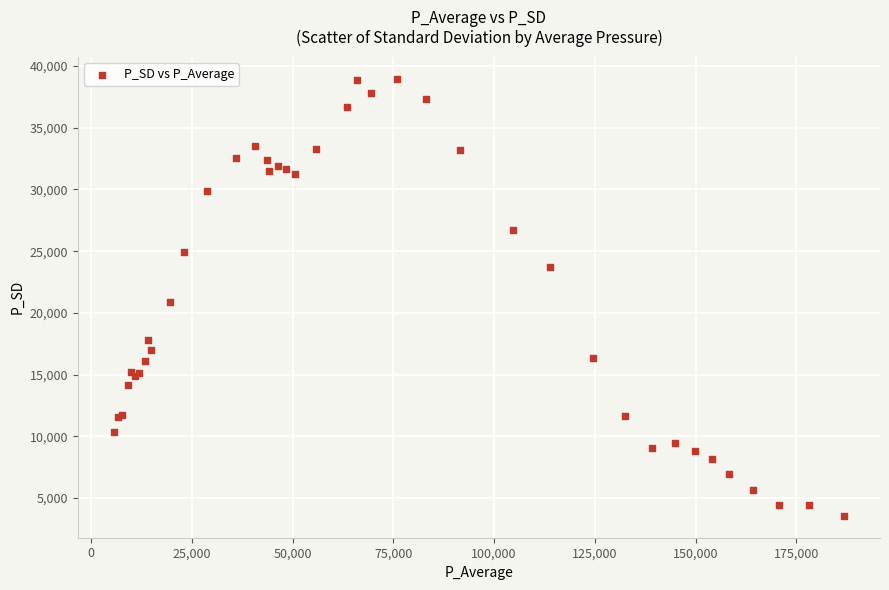

What Y value in the scatter plot is closest to 21272?

20858.3